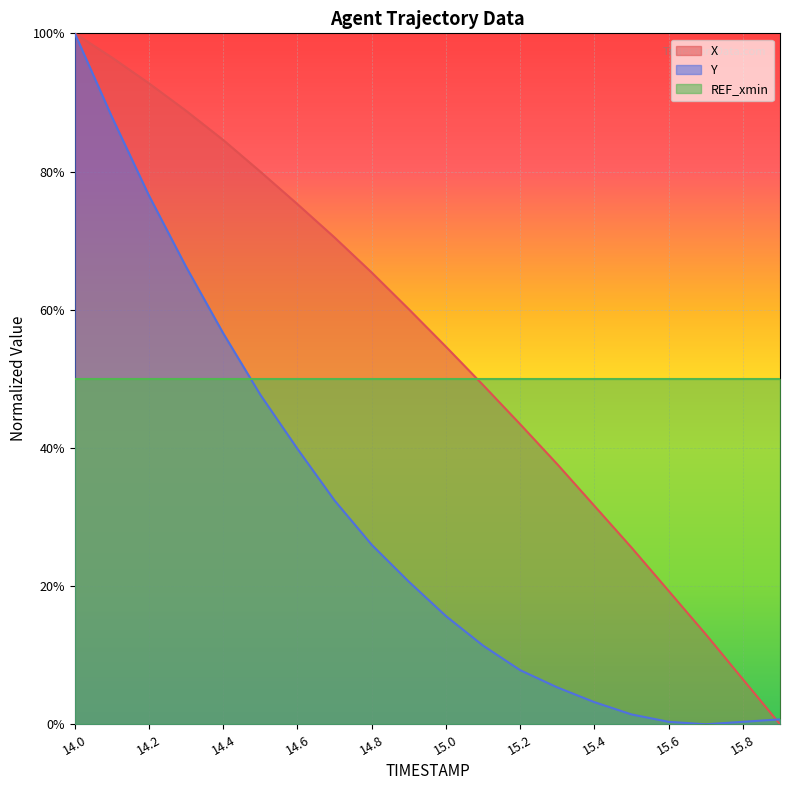

How many data points in X are above 0?

19